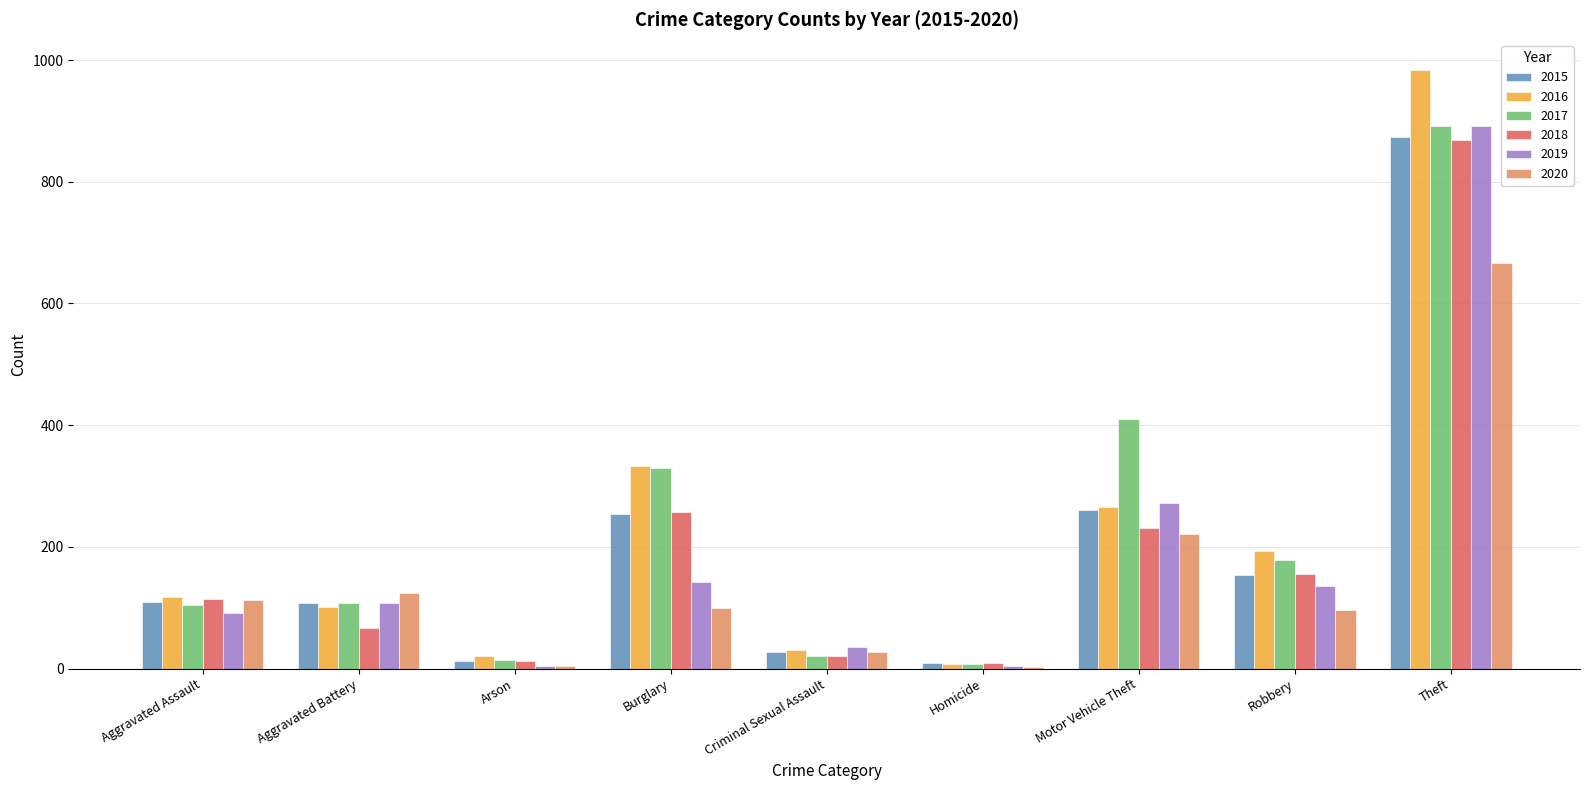

How many distinct data groups are displayed?

6